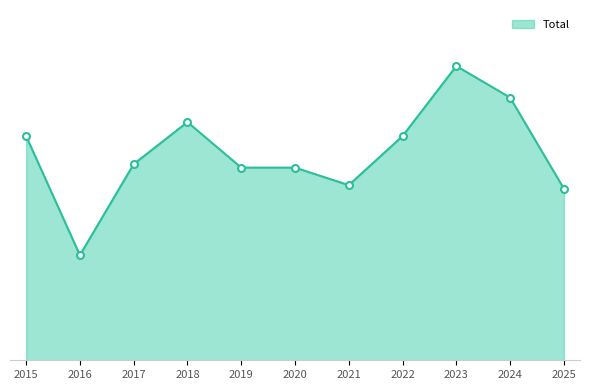

Which label corresponds to the largest value in the chart?

2023